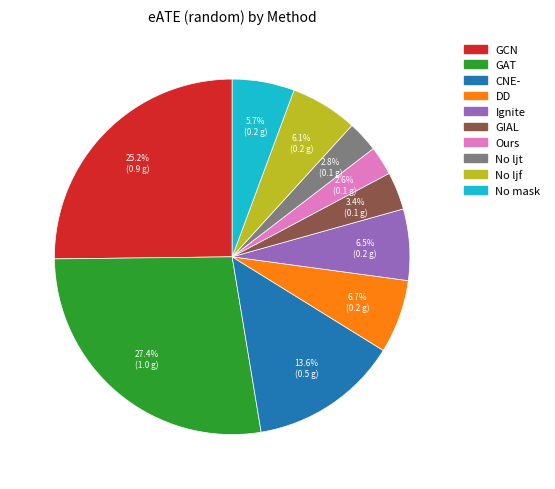

Combined, do Ours and No mask account for over 50%?

No